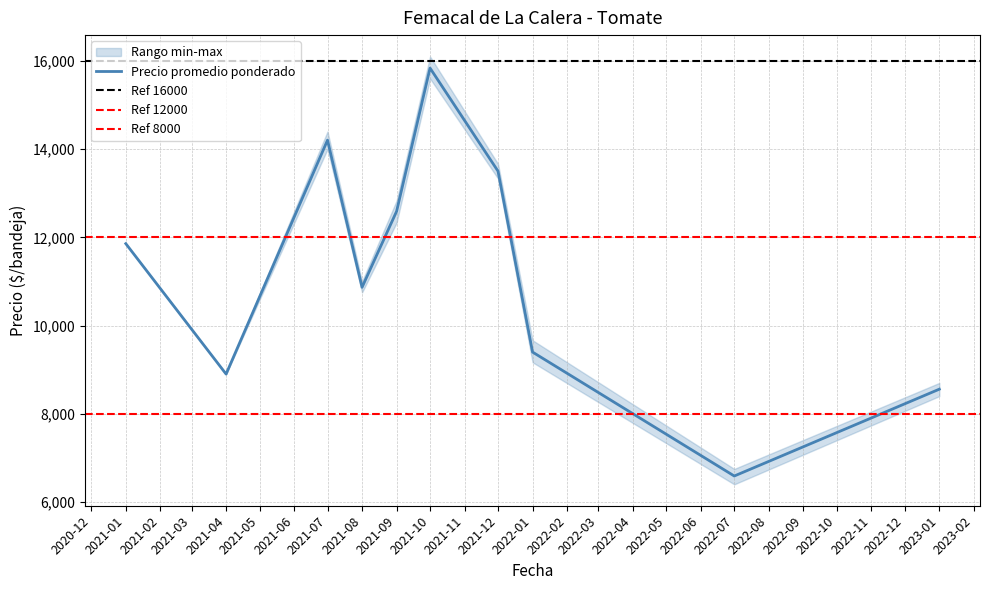

List the labels in order of Precio promedio ponderado value, largest first.

2021-10, 2021-07, 2021-12, 2021-09, 2021-01, 2021-08, 2022-01, 2021-04, 2023-01, 2022-07